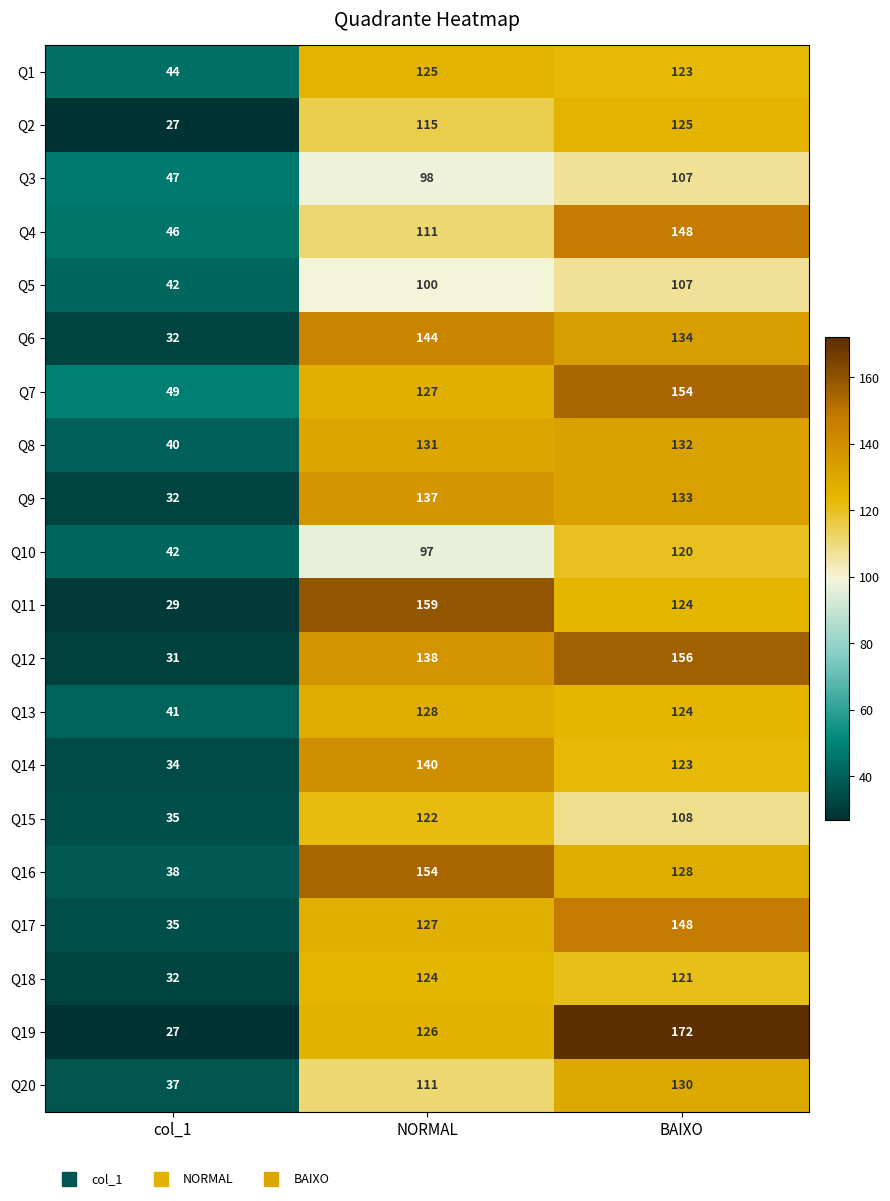

Which series has the largest total across all categories?

Q7